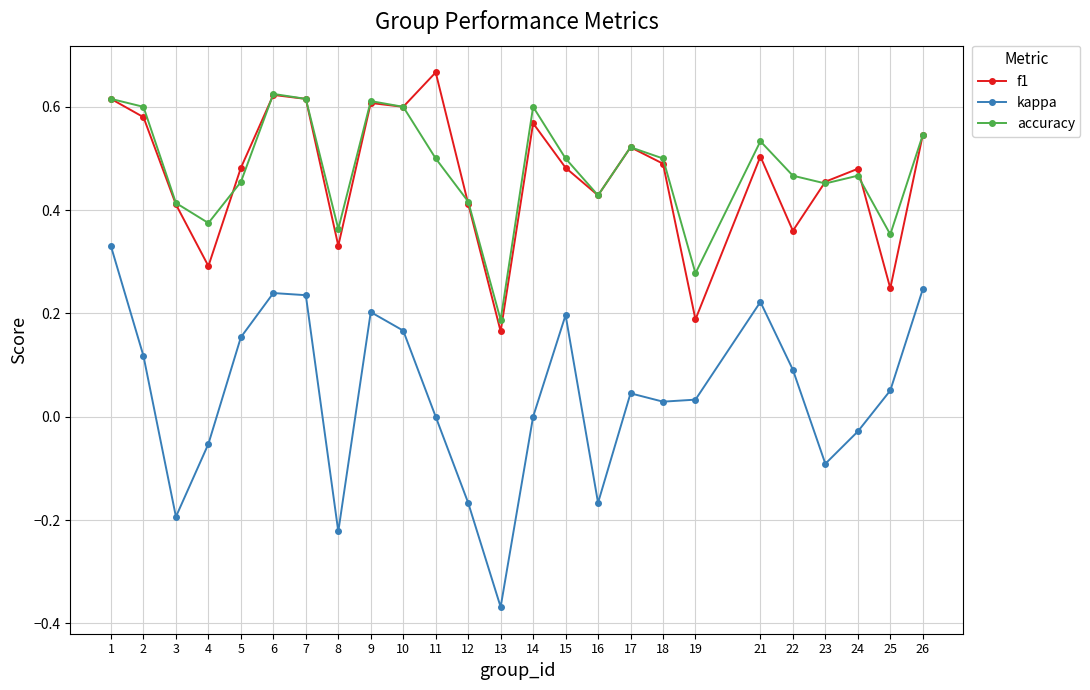

Is it true that accuracy equals 0.7 at 26?

False